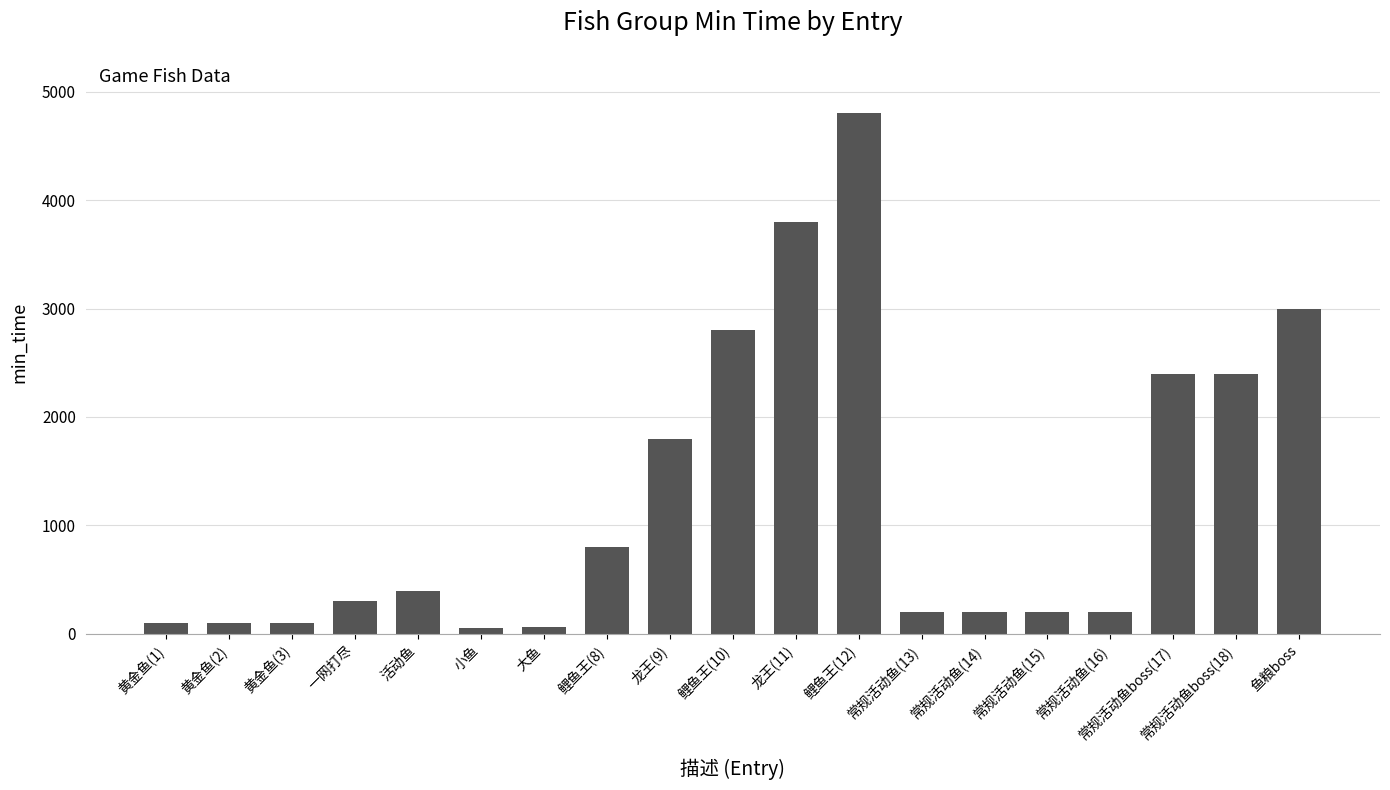

What is the maximum value shown in the chart?

4800